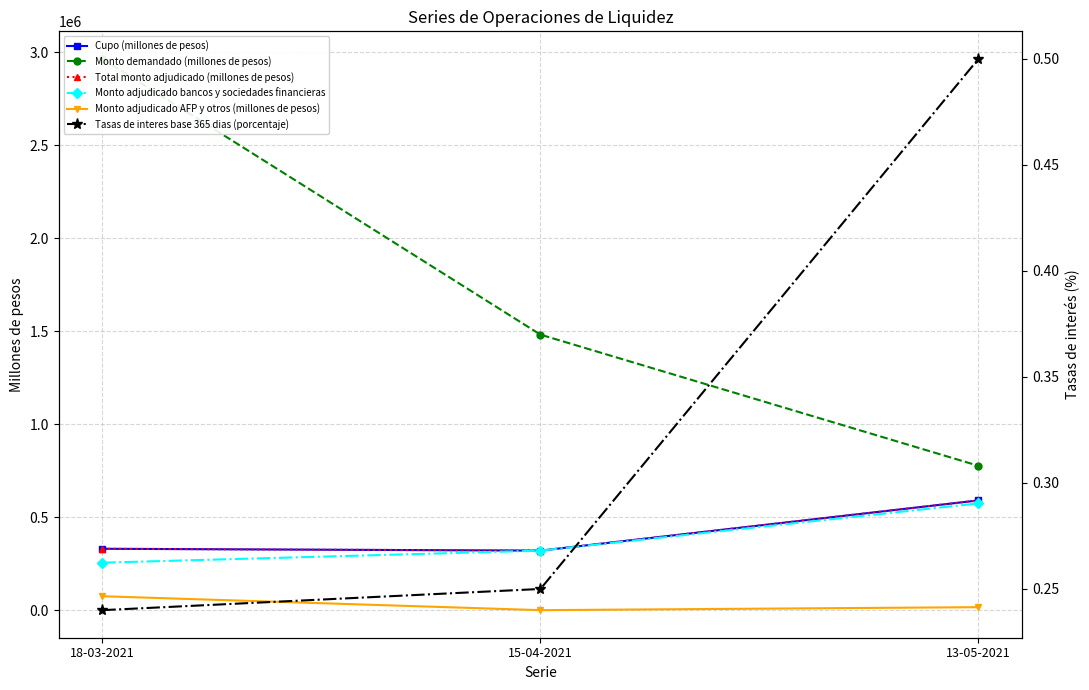

At which category does the chart reach its minimum across all series?

15-04-2021